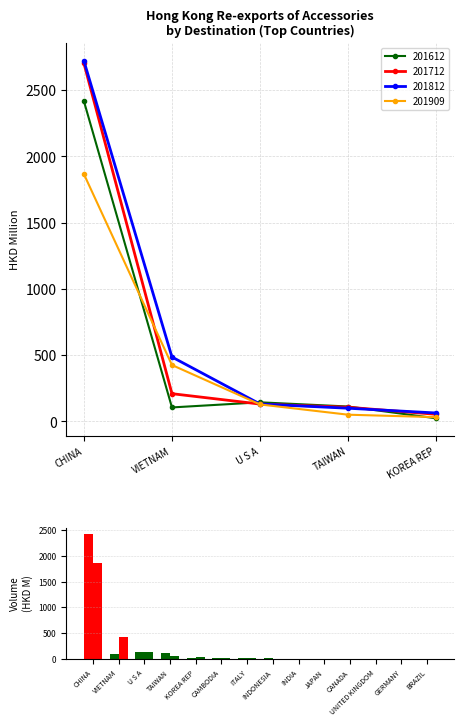

What is the average value of the 201612 series?

206.4